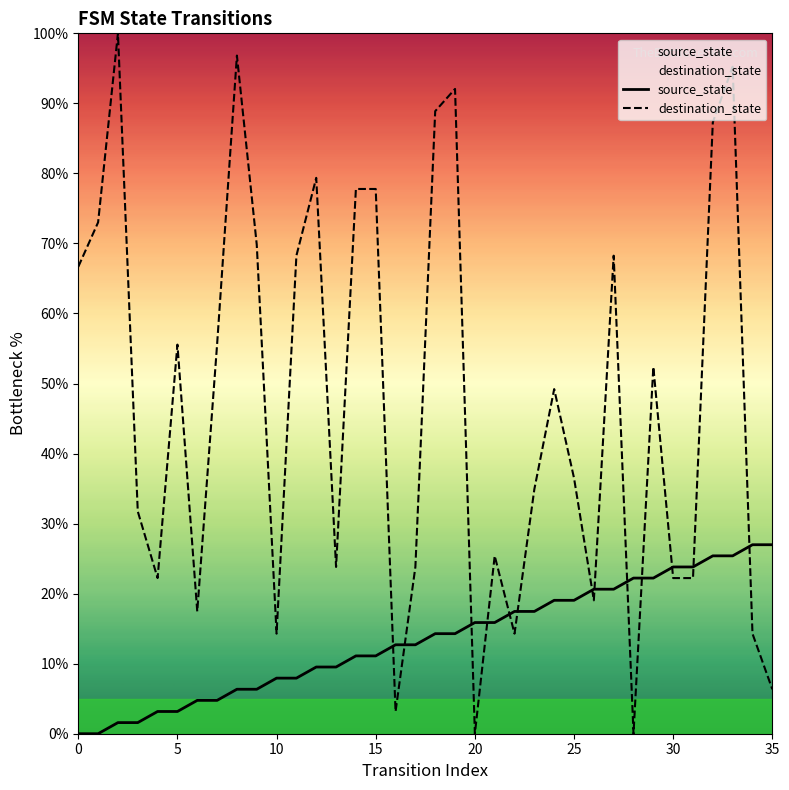

List the series in order of their peak value, highest first.

destination_state, source_state